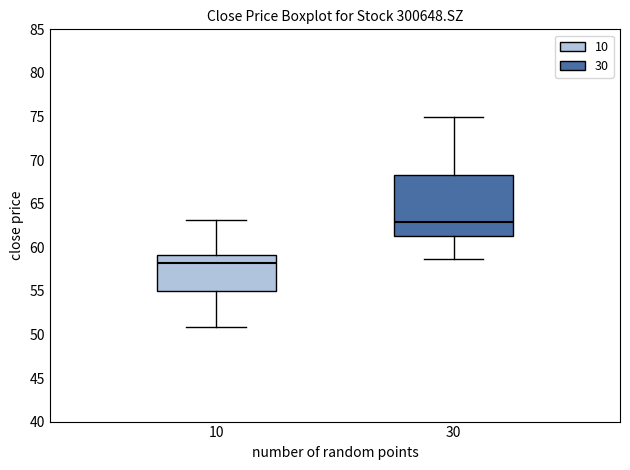

Reading left to right, read every box against the y-axis: the position of its median line, the range the box covers, and the ends of its whiskers. The values are not printed on the chart, so give them approximately, as read against the axis.

10: median 58.0, box 55.0 to 59.0, whiskers 51.0 to 63.0
30: median 63.0, box 61.5 to 68.0, whiskers 58.5 to 75.0